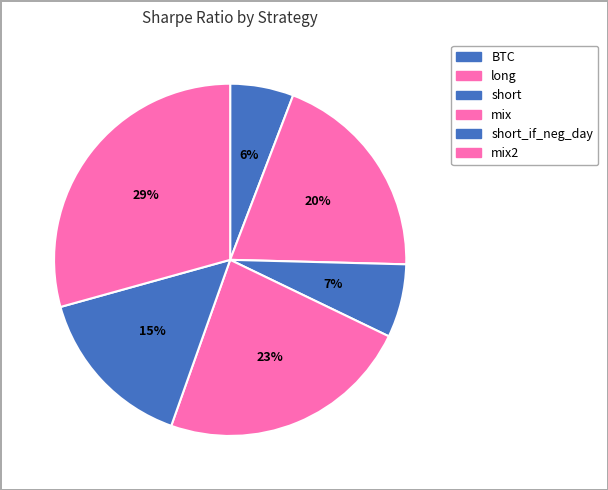

Rank the categories by value from highest to lowest.

mix2, mix, long, short_if_neg_day, short, BTC